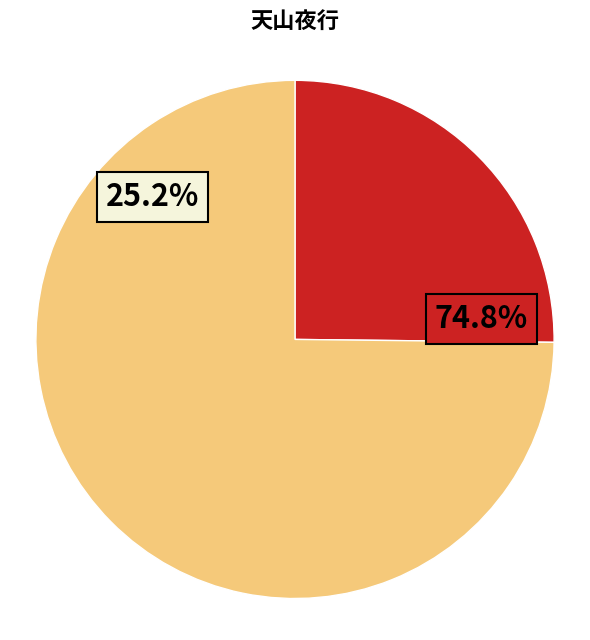

How much of the chart is everything except 天山夜行?

25.2%